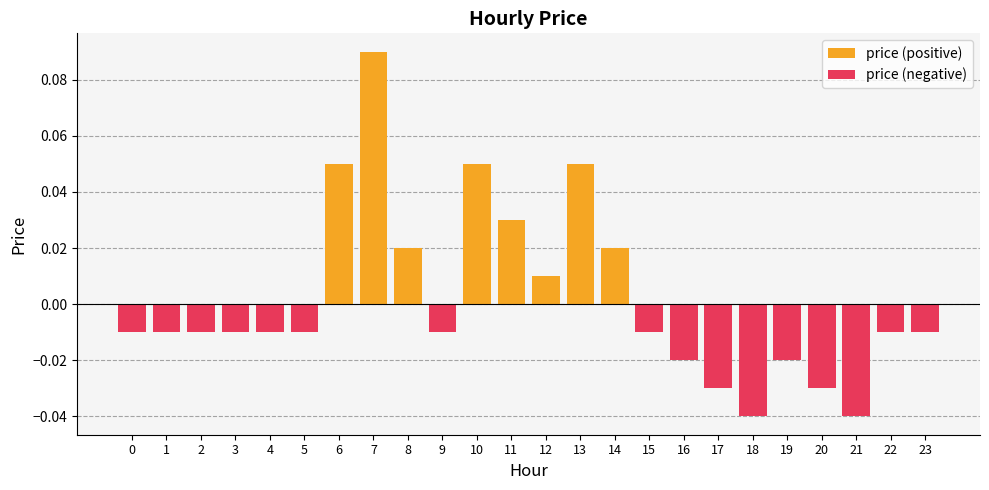

At how many categories does at least one series exceed 0?

8